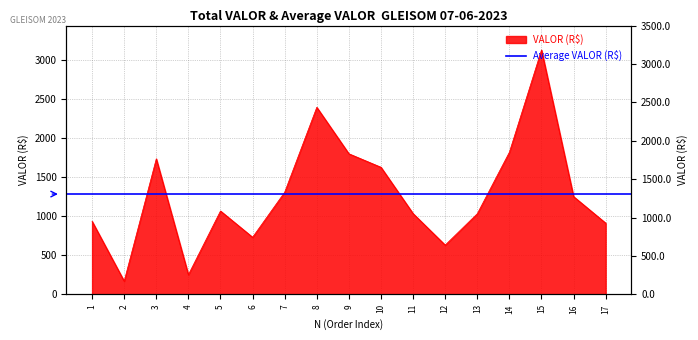

List the labels in order of value, smallest first.

2, 4, 12, 6, 17, 1, 13, 11, 5, 16, 7, 10, 3, 9, 14, 8, 15